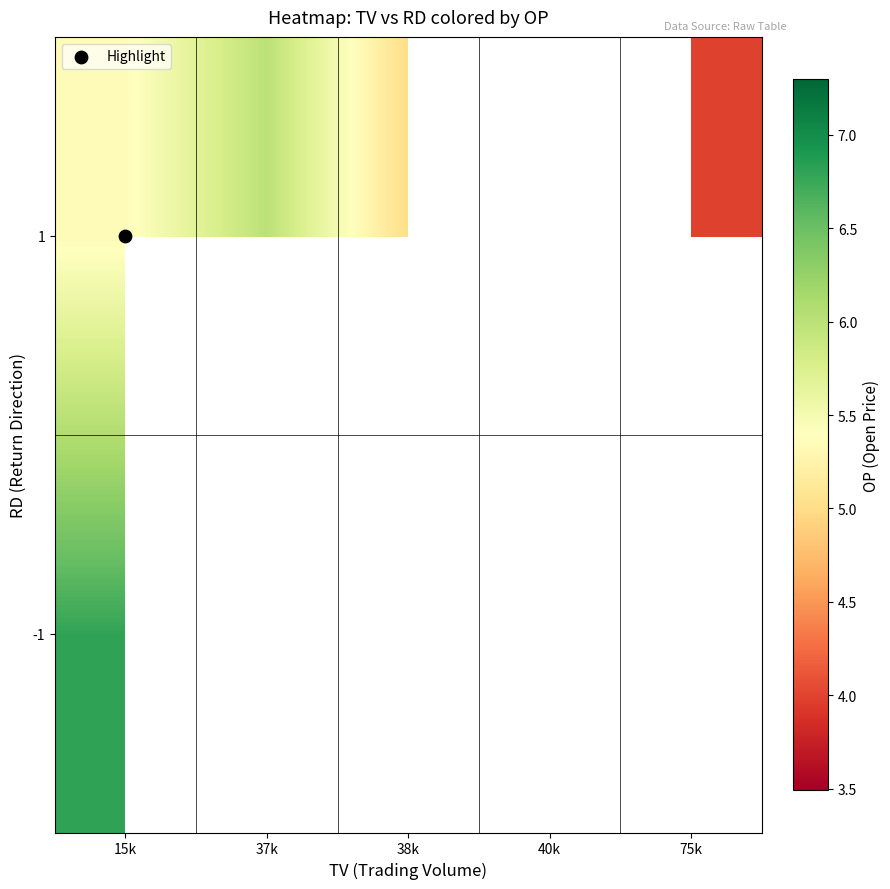

What is the greatest value displayed?

6.8